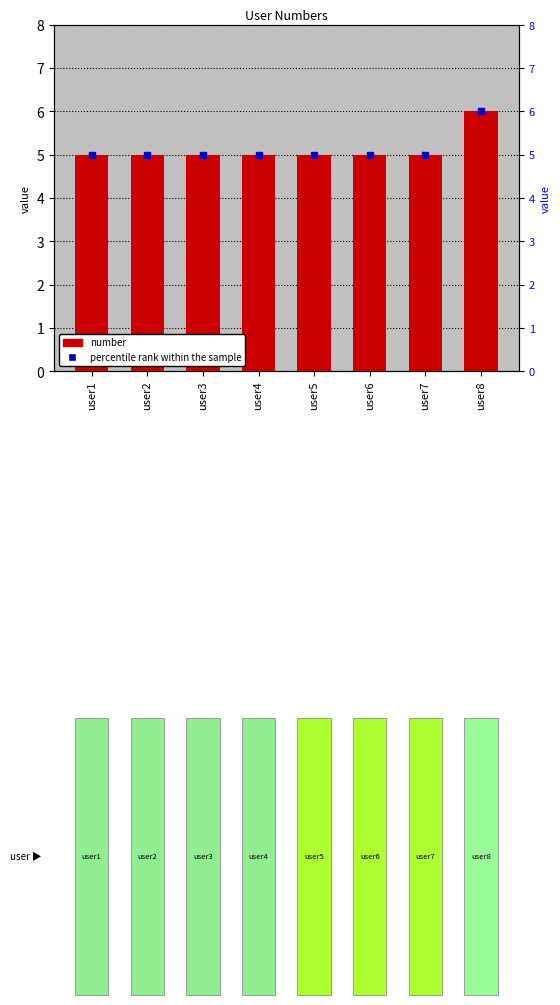

The chart shows a value of 2 at user2. True or false?

False